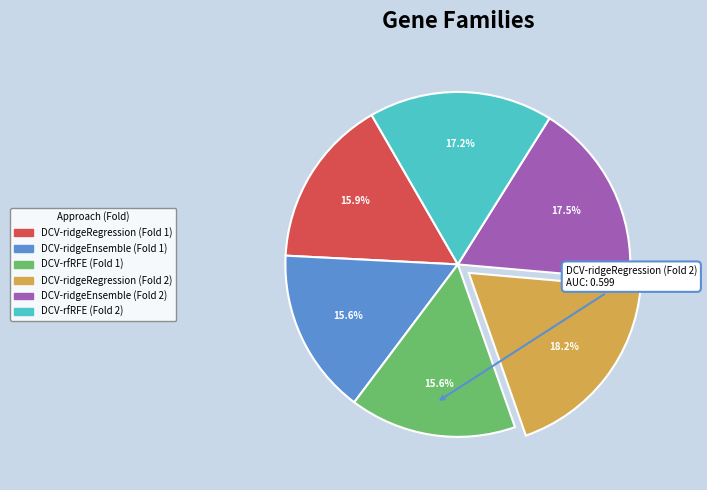

Which slice is the largest?

DCV-ridgeRegression (Fold 2)